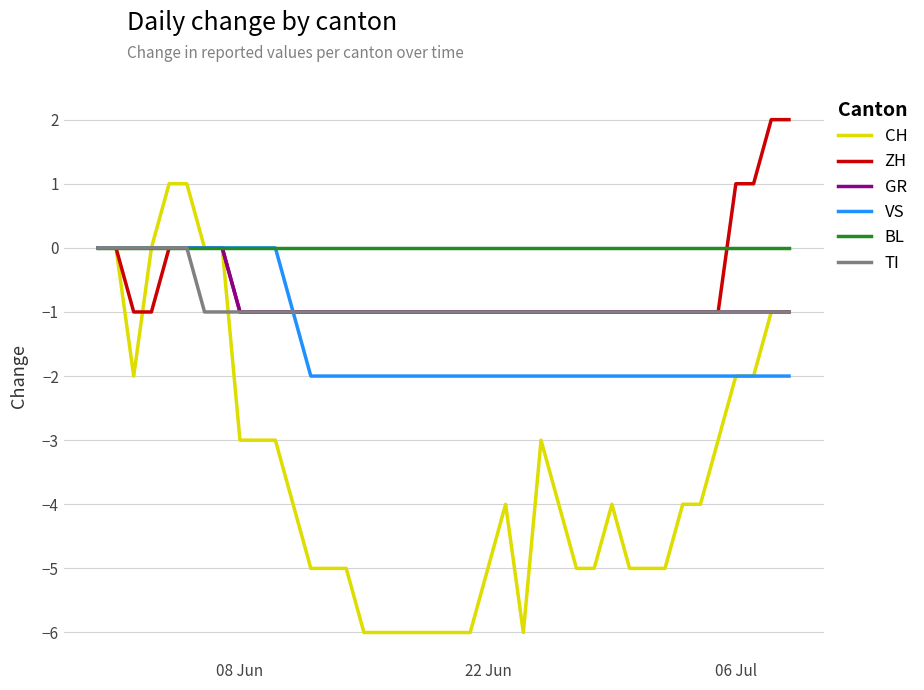

Which series has the largest total across all categories?

BL